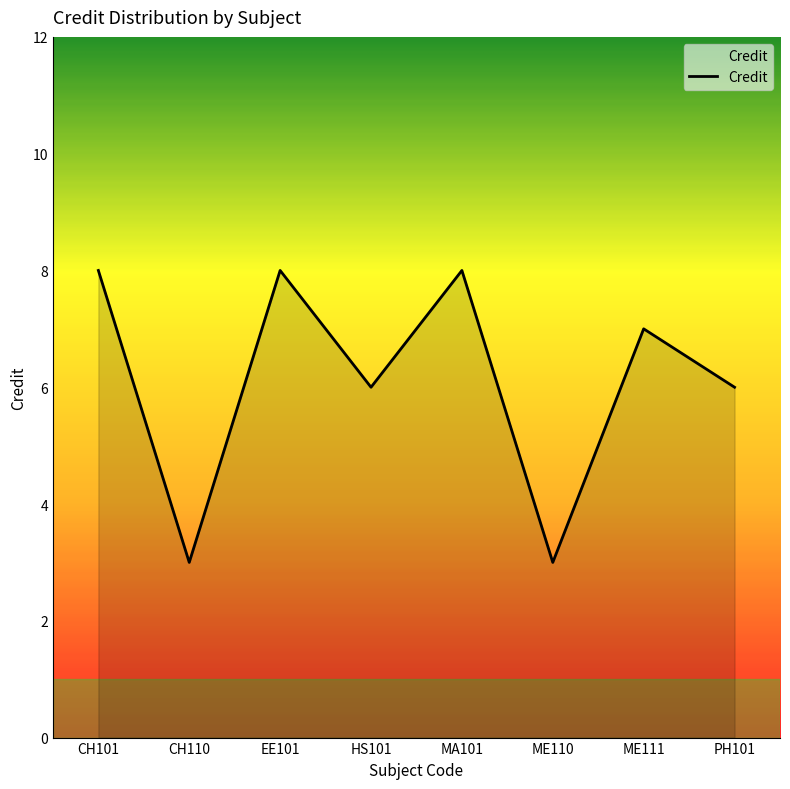

How many distinct data groups are displayed?

1